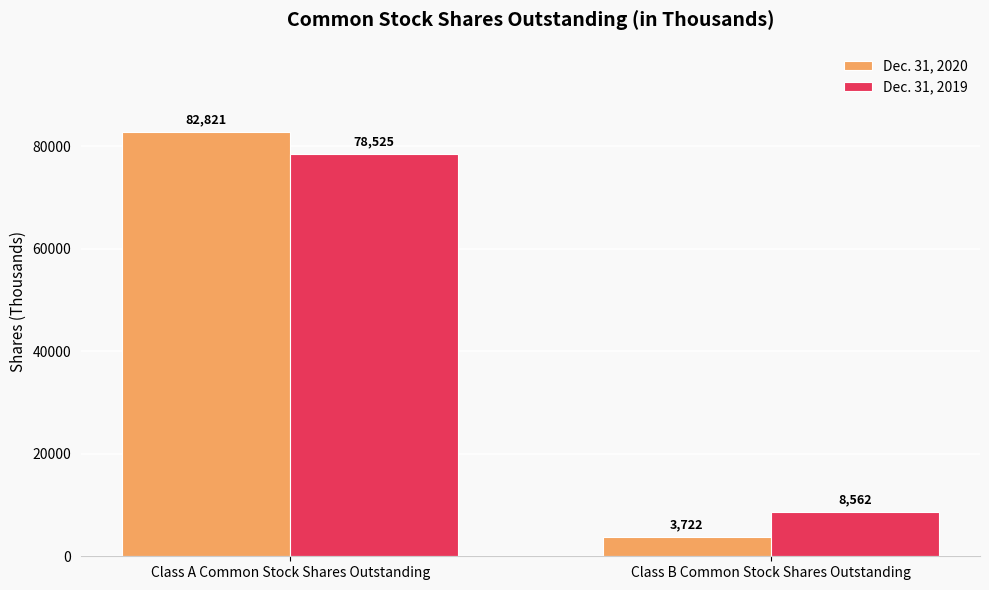

Rank the series at Class A Common Stock Shares Outstanding from lowest to highest value.

Dec. 31, 2019, Dec. 31, 2020